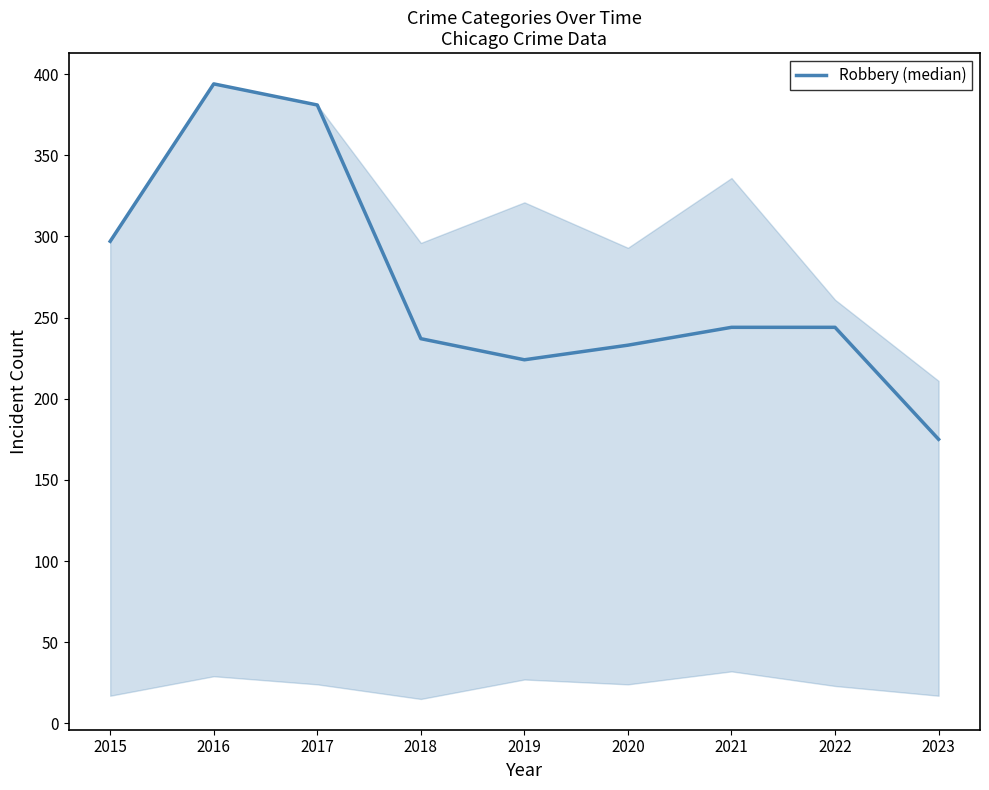

What is the ratio of the value at 2015 to the value at 2020?

1.3